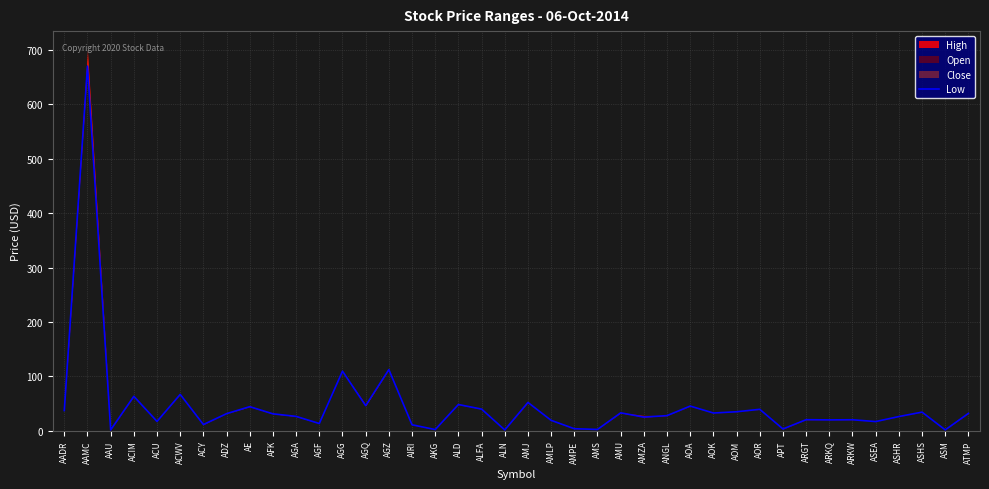

How many values exceed 30?

20